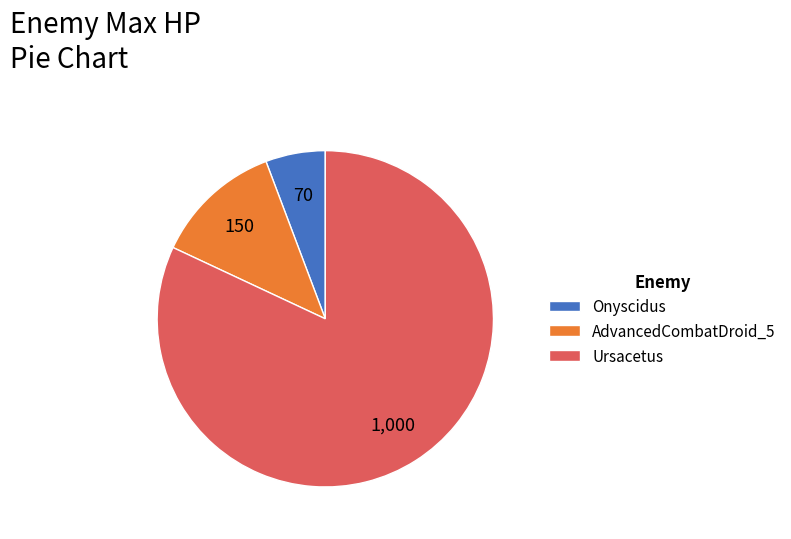

Do Ursacetus and Onyscidus together represent more than half of the pie?

Yes